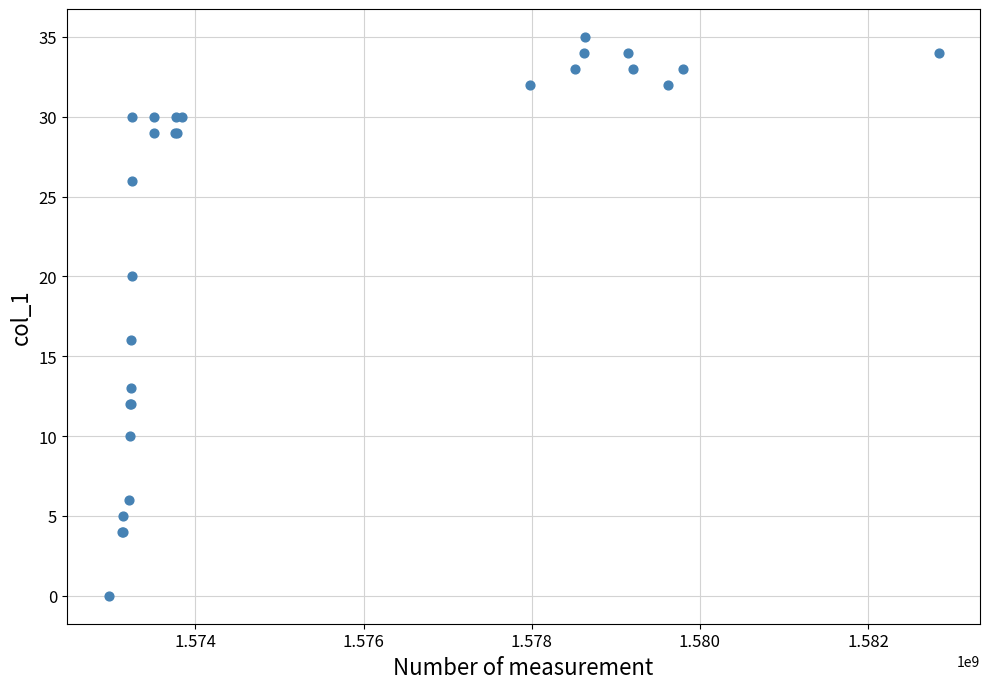

What Y value in the scatter plot is closest to 17?

16